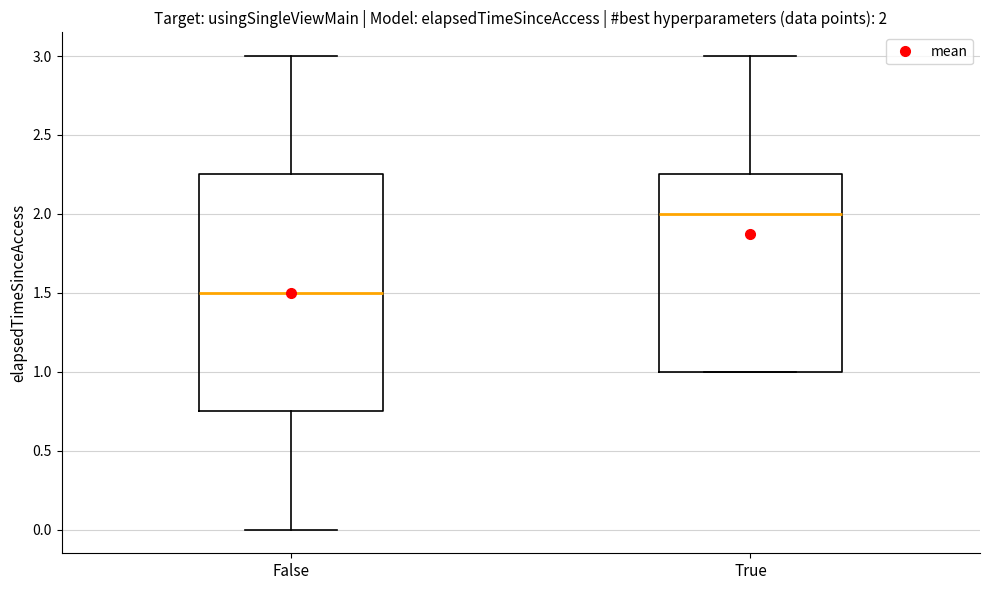

Which box has the highest median line?

True